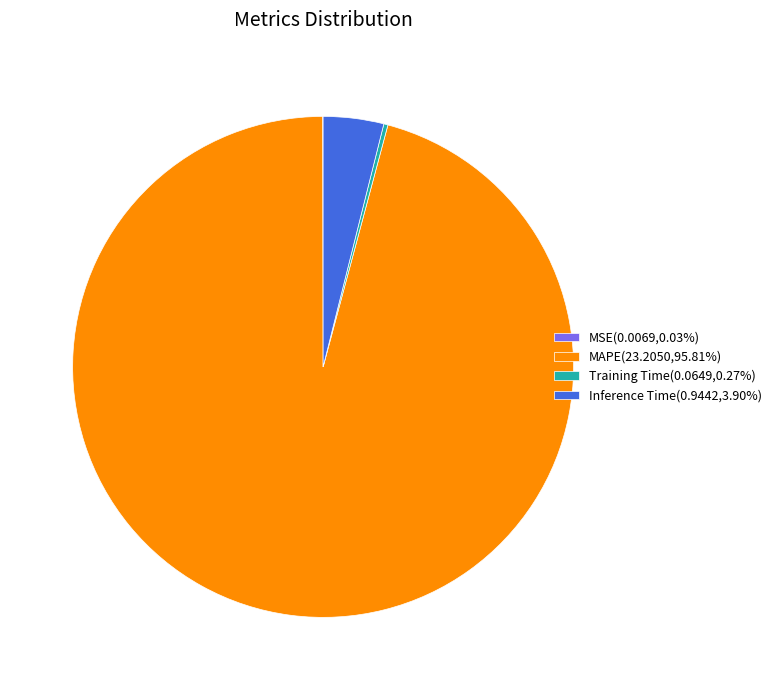

Which has a higher value, Inference Time or MAPE?

MAPE